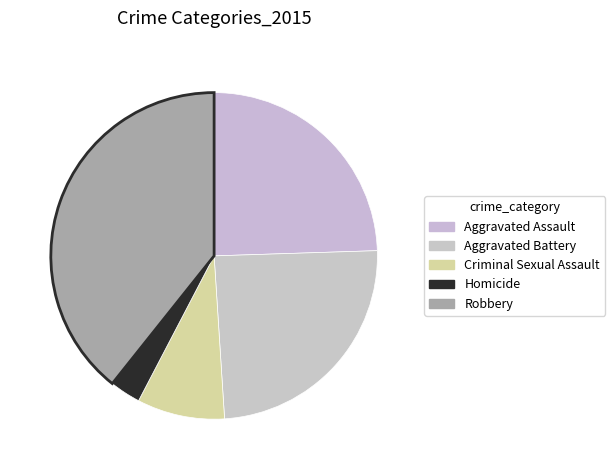

Count the number of slices in the pie.

5